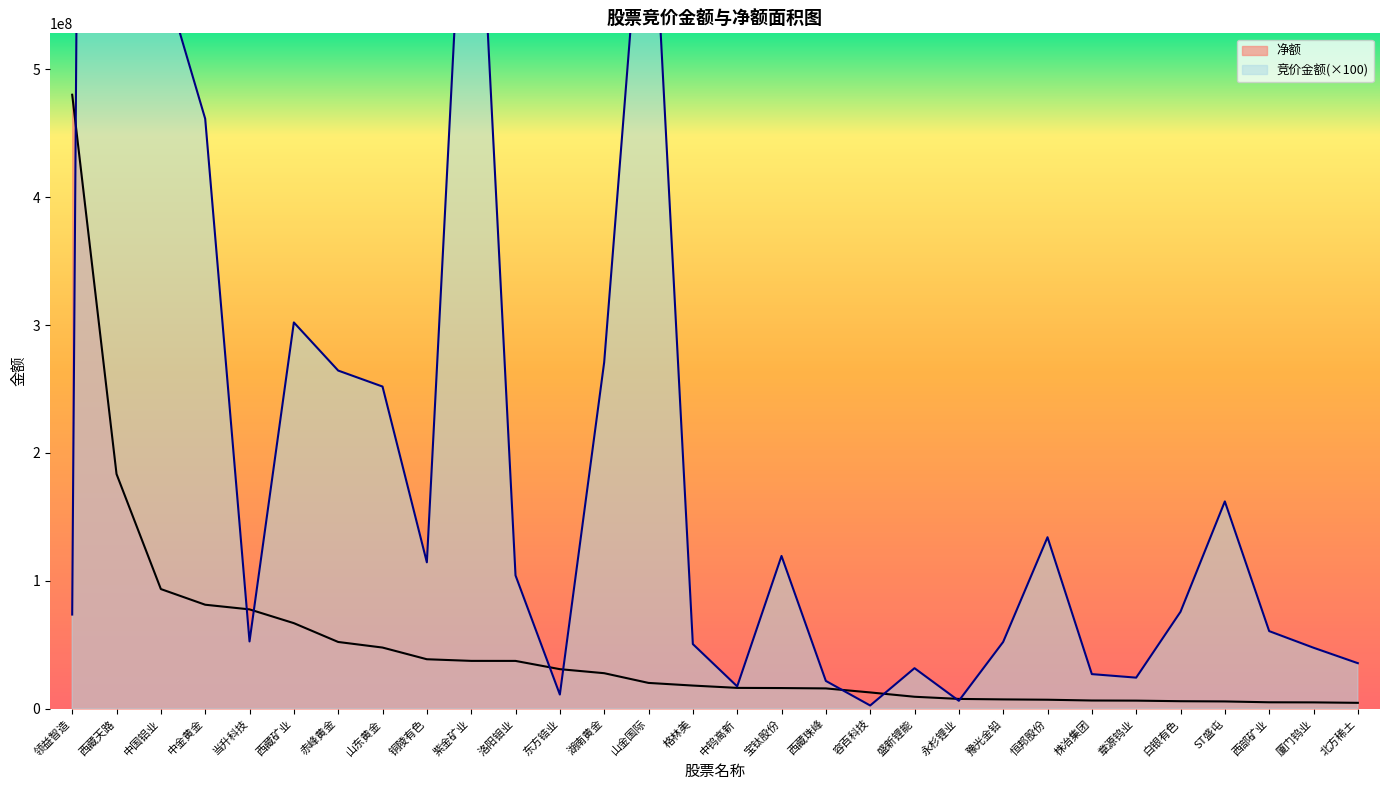

At which label does 竞价金额 reach its peak?

西藏天路